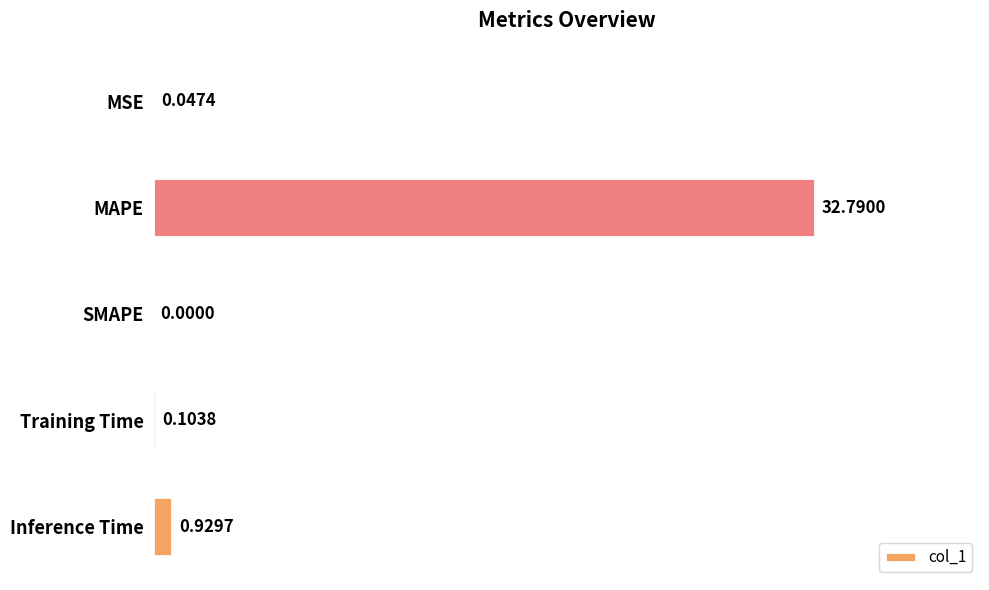

What is the sum of all values?

33.9